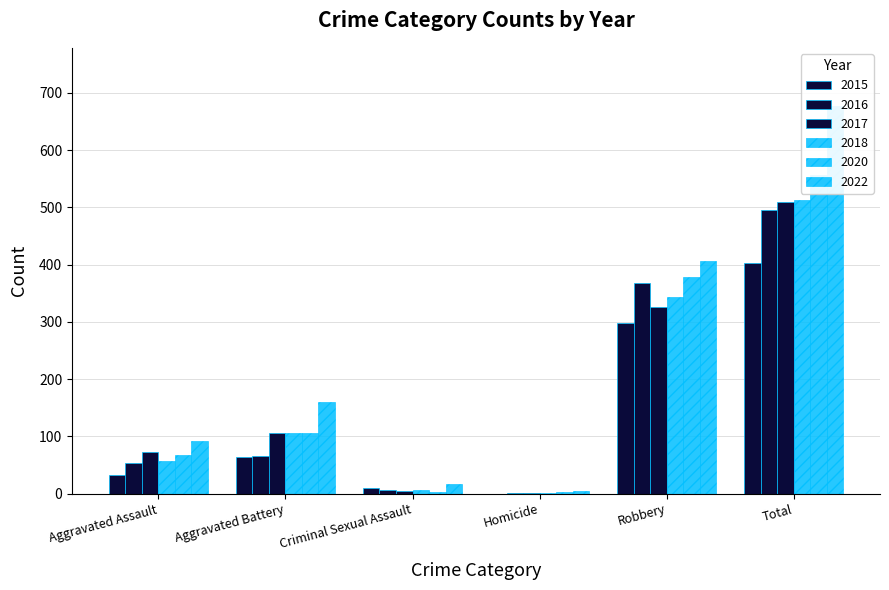

Which series has the largest total across all categories?

2022